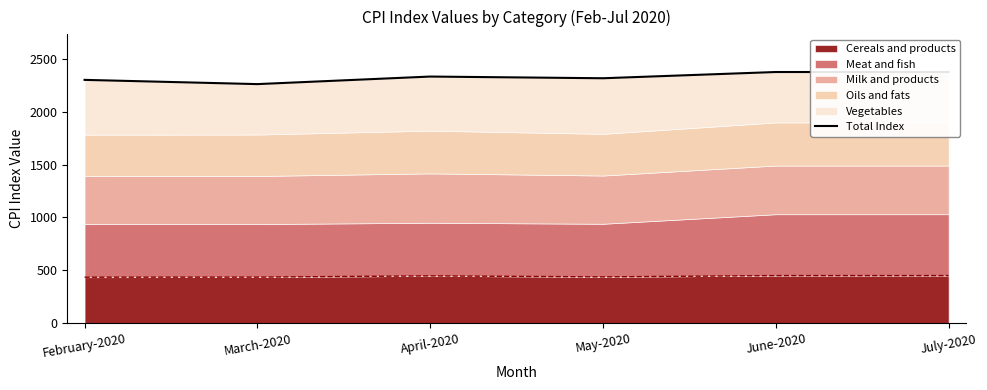

Does the chart have visible grid lines?

No